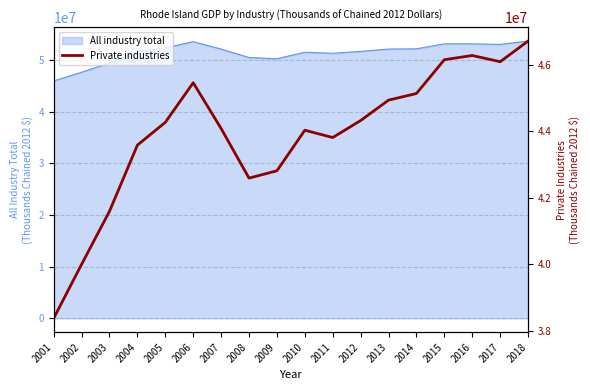

Where is the first local maximum?

2006